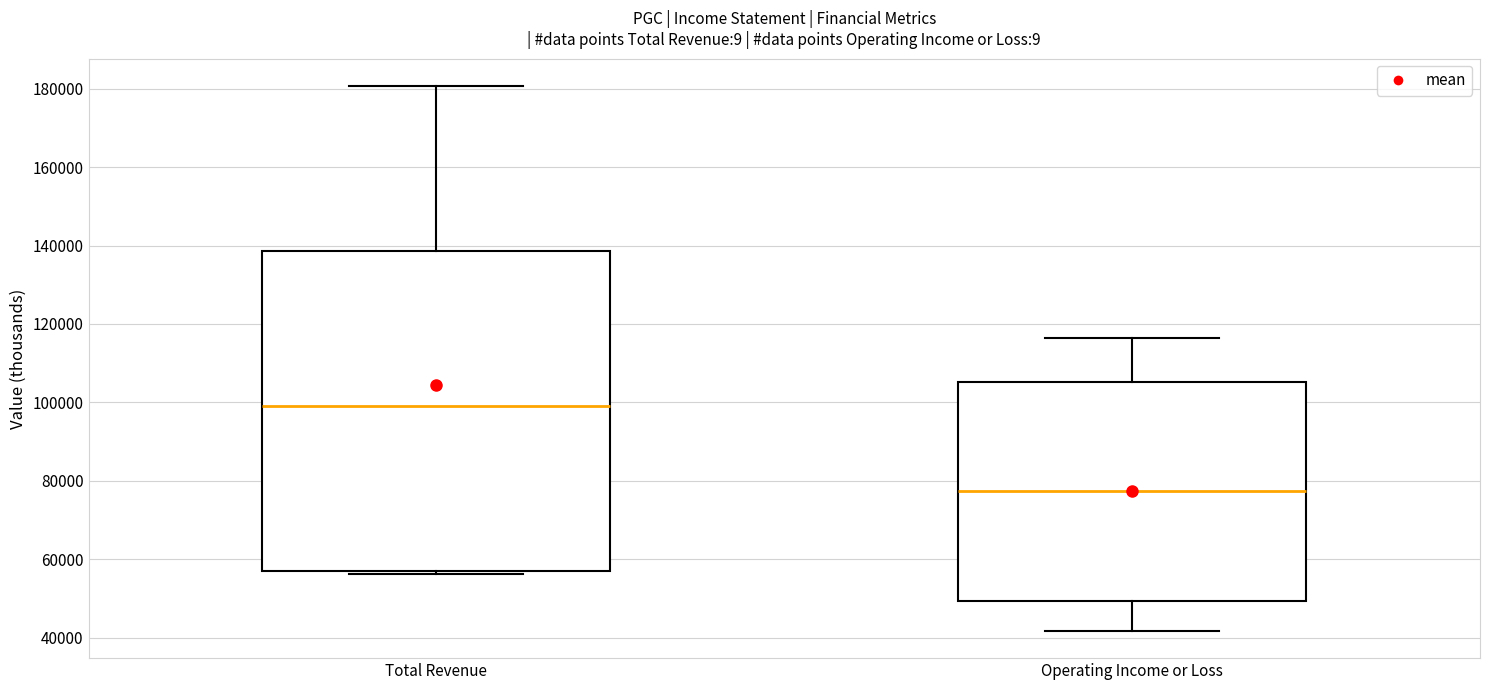

Which box has the highest median line?

Total Revenue